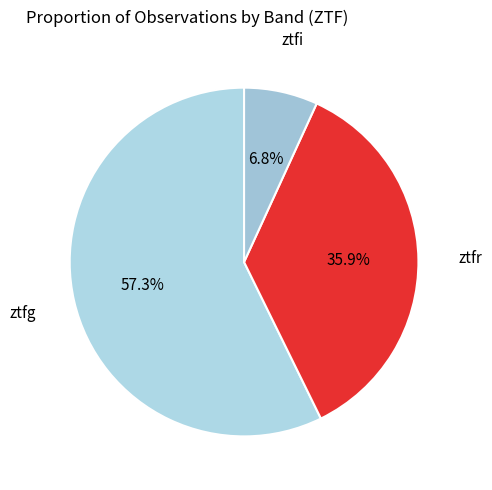

Rank the categories by value from highest to lowest.

ztfg, ztfr, ztfi